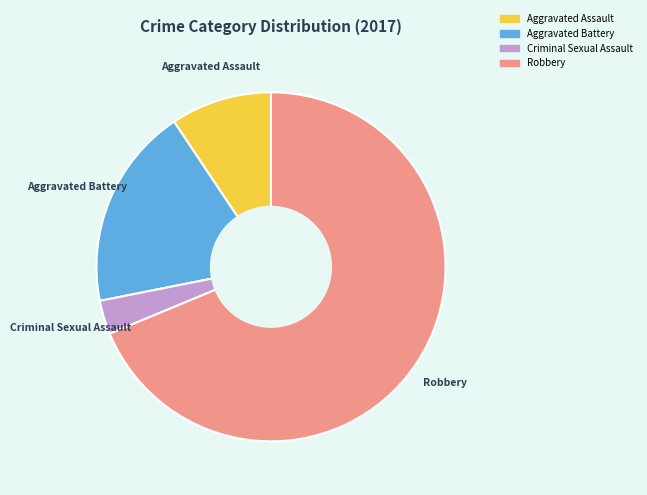

Which has a higher value, Aggravated Assault or Robbery?

Robbery